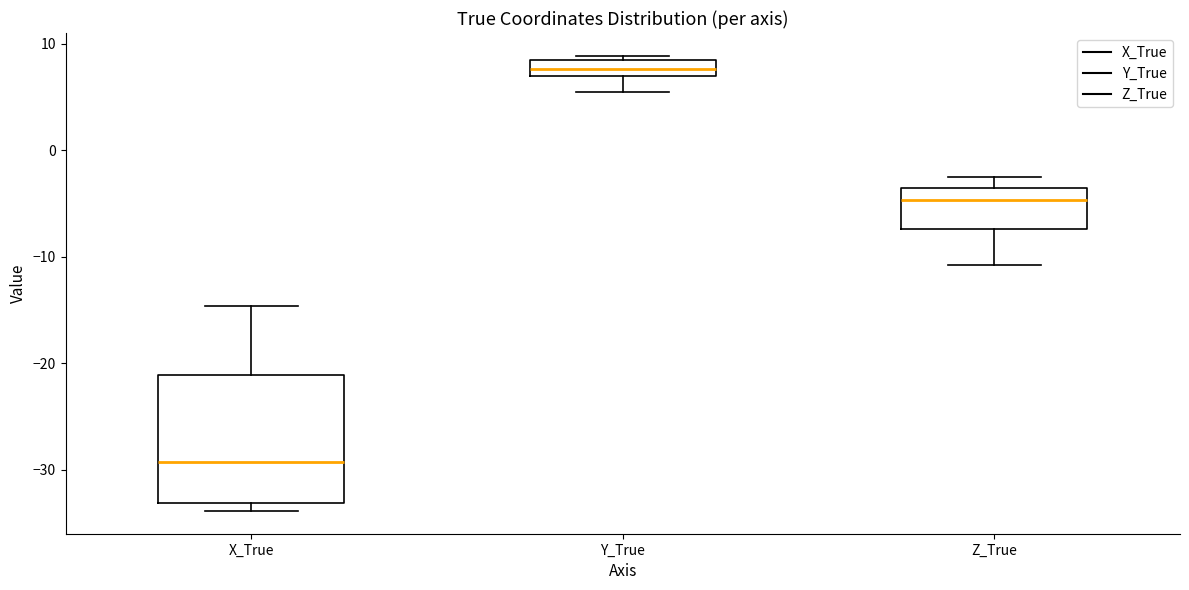

Reading left to right, read every box against the y-axis: the position of its median line, the range the box covers, and the ends of its whiskers. The values are not printed on the chart, so give them approximately, as read against the axis.

X_True: median -29, box -33 to -21, whiskers -34 to -15
Y_True: median 8 (inside the box), box 7 to 8, whiskers 5 to 9
Z_True: median -5, box -7 to -4, whiskers -11 to -3